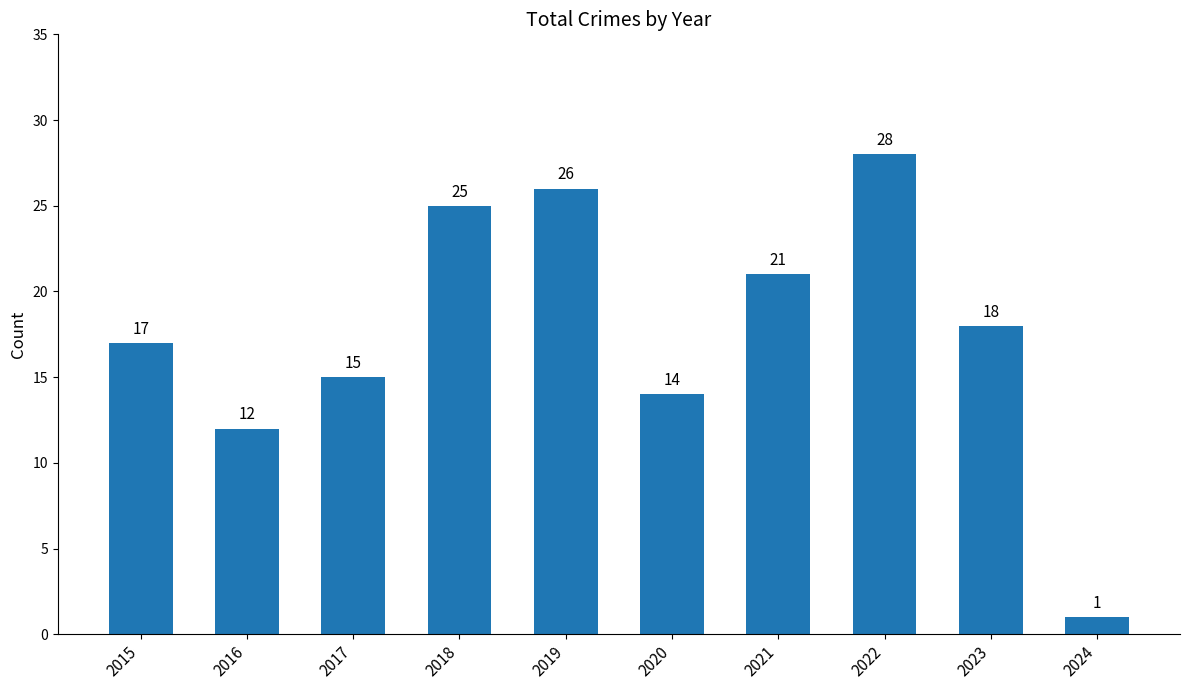

Where is the data nearest to the value 14?

2020